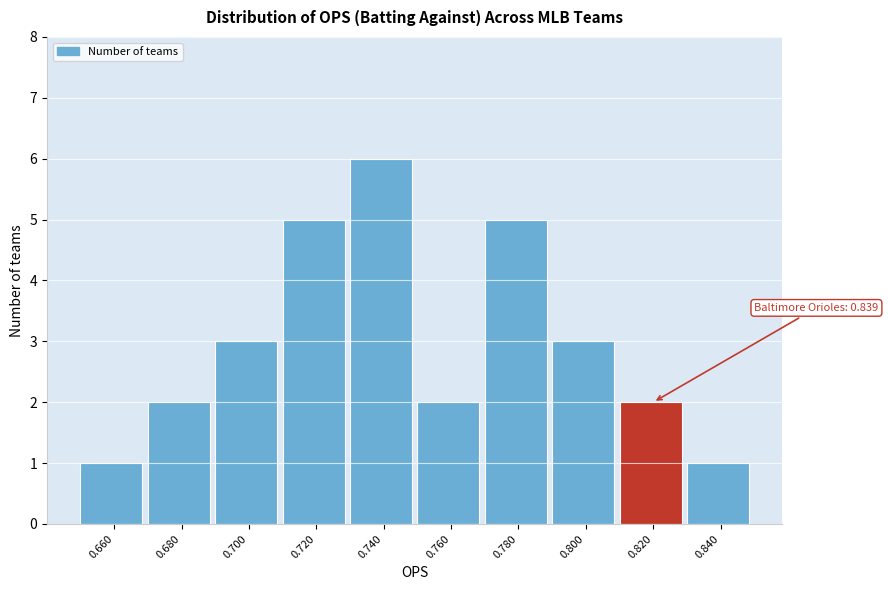

Reading left to right, list all the values displayed in this chart.

1	2	3	5	6	2	5	3	2	1